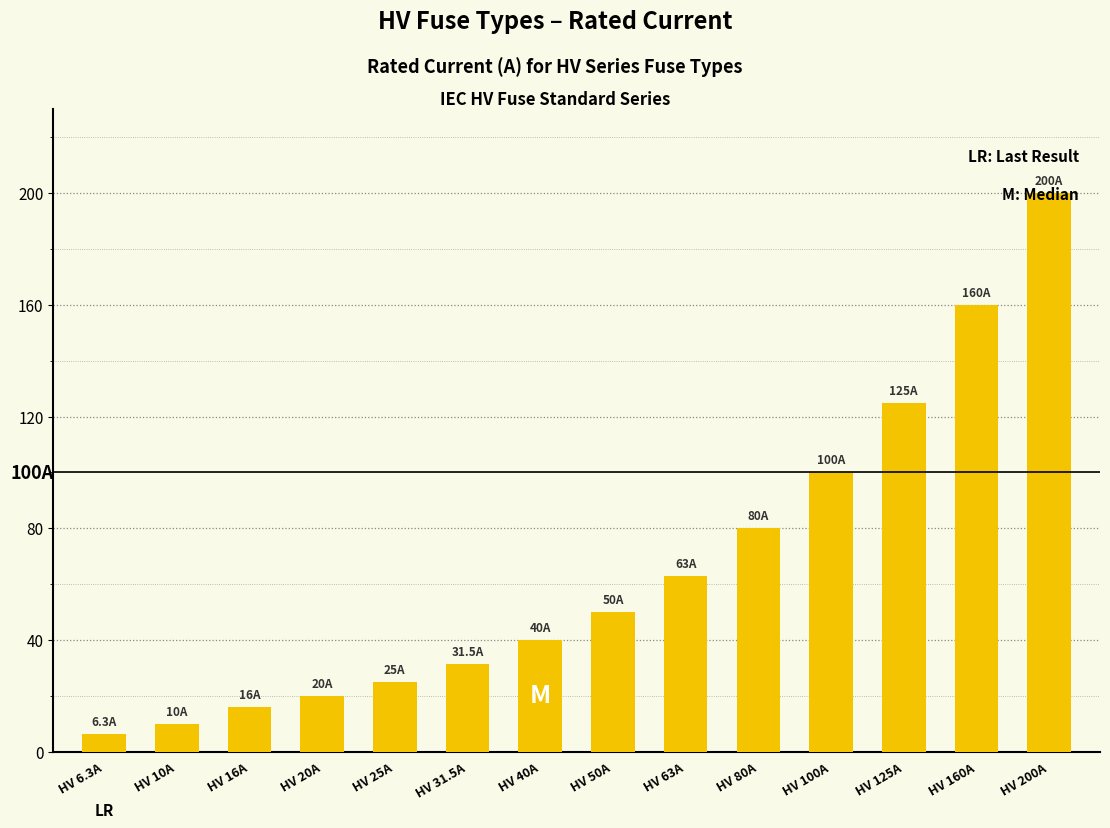

How many bars are there in total?

14